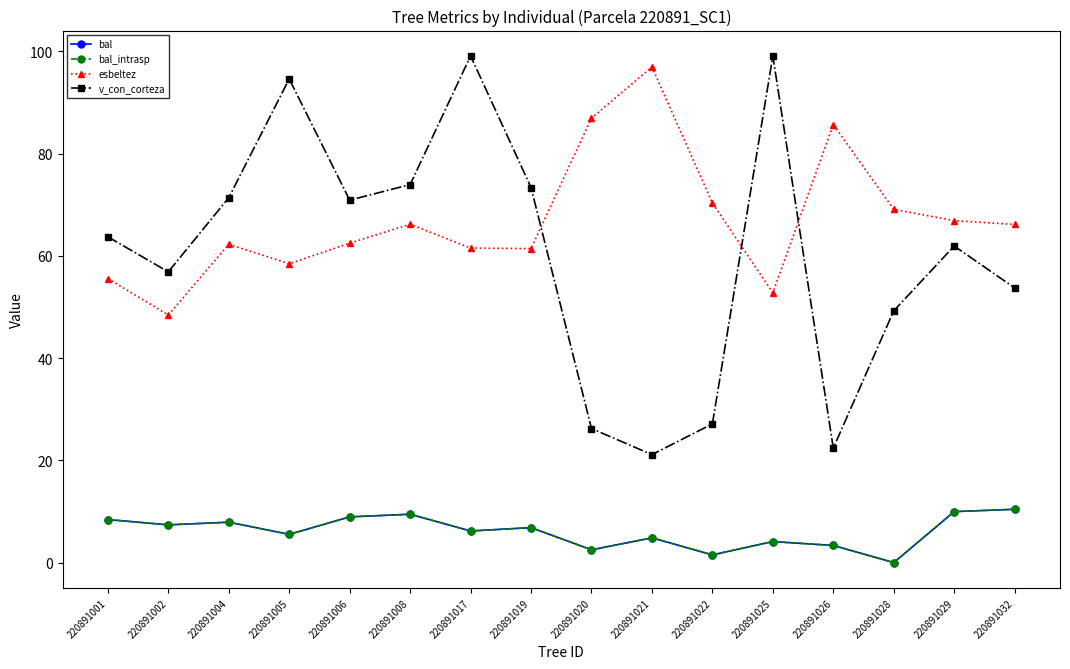

Which series has the widest spread of values?

v_con_corteza